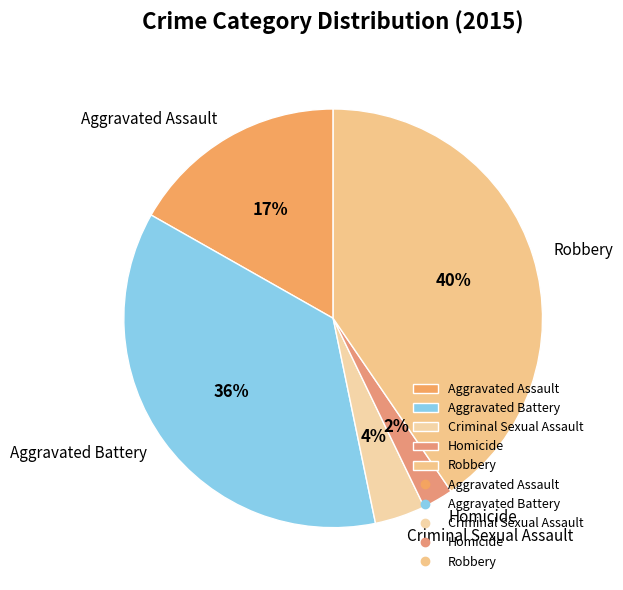

What is the smallest slice in the pie chart?

Homicide